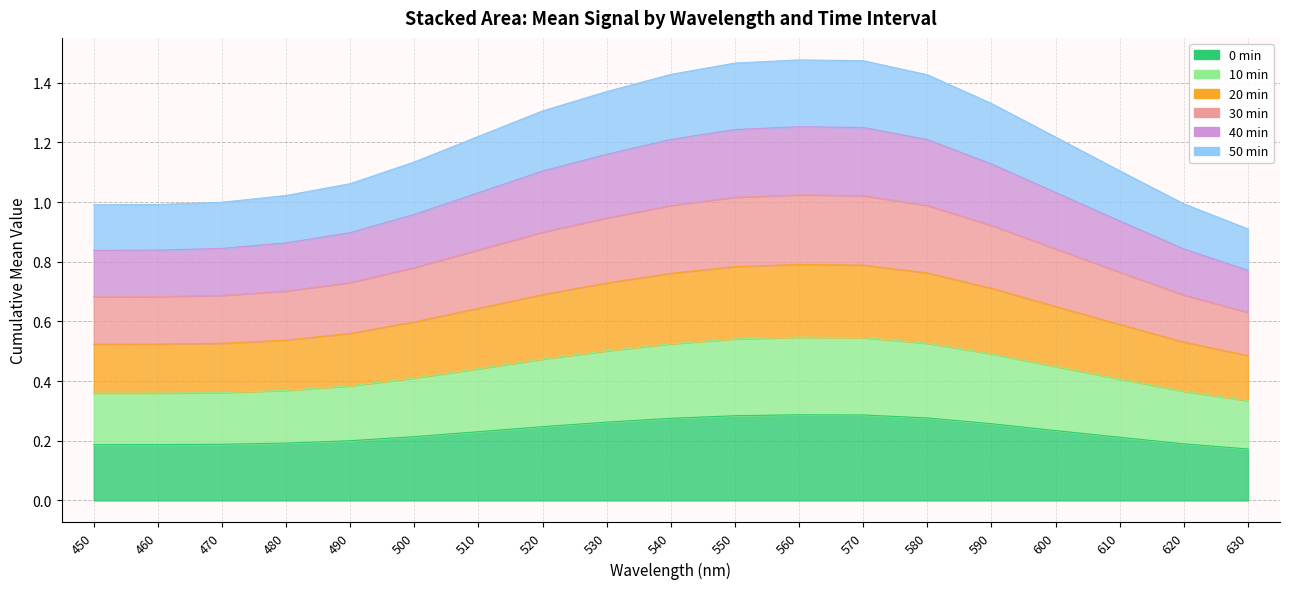

In 20min_mean, how many points are higher than both neighbors (excluding endpoints)?

1